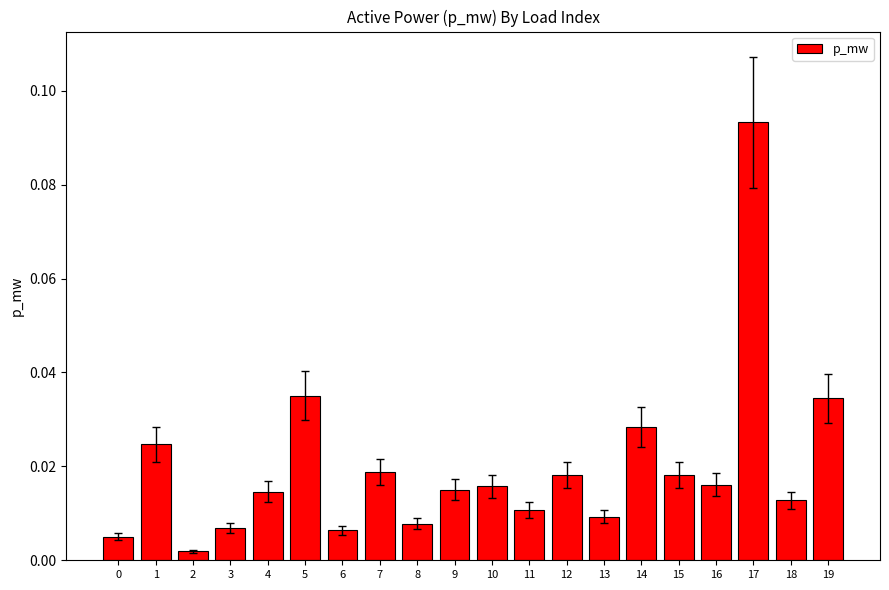

Which has a higher value, 1 or 19?

19